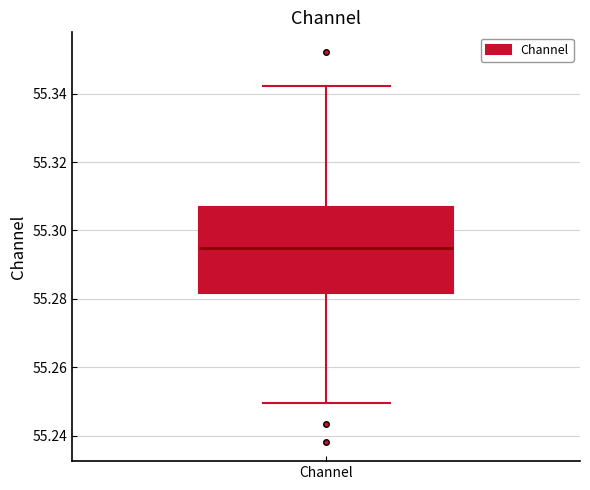

Read this box plot against the y-axis: the position of the median line, the range covered by the box, and the ends of both whiskers. The values are not printed on the chart, so give them approximately, as read against the axis.

median 55.294, box 55.282 to 55.306, whiskers 55.250 to 55.342